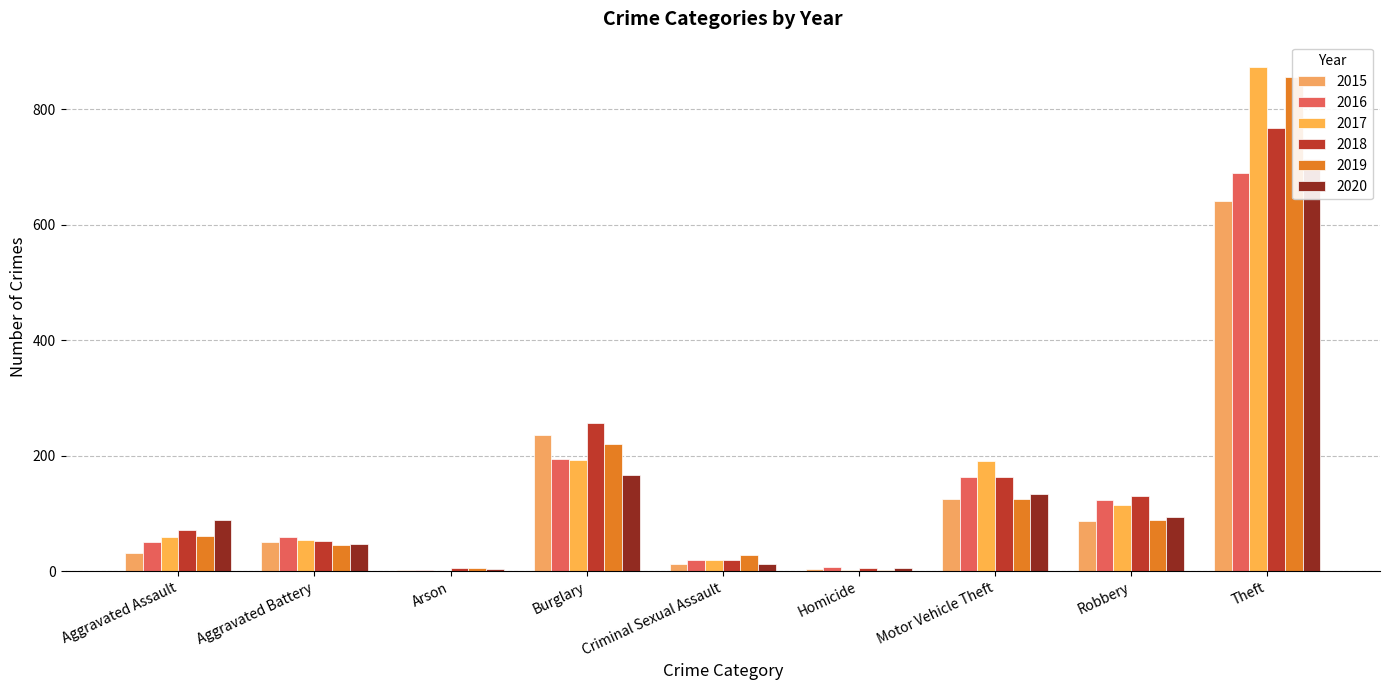

Reading left to right, transcribe all the data shown in this chart.

2015: 31	50	3	236	13	4	125	87	641
2016: 50	60	3	194	19	8	163	123	689
2017: 59	54	1	192	19	2	191	115	873
2018: 72	52	6	257	19	5	164	130	767
2019: 61	45	5	221	29	3	125	89	855
2020: 88	48	4	167	13	6	134	94	714